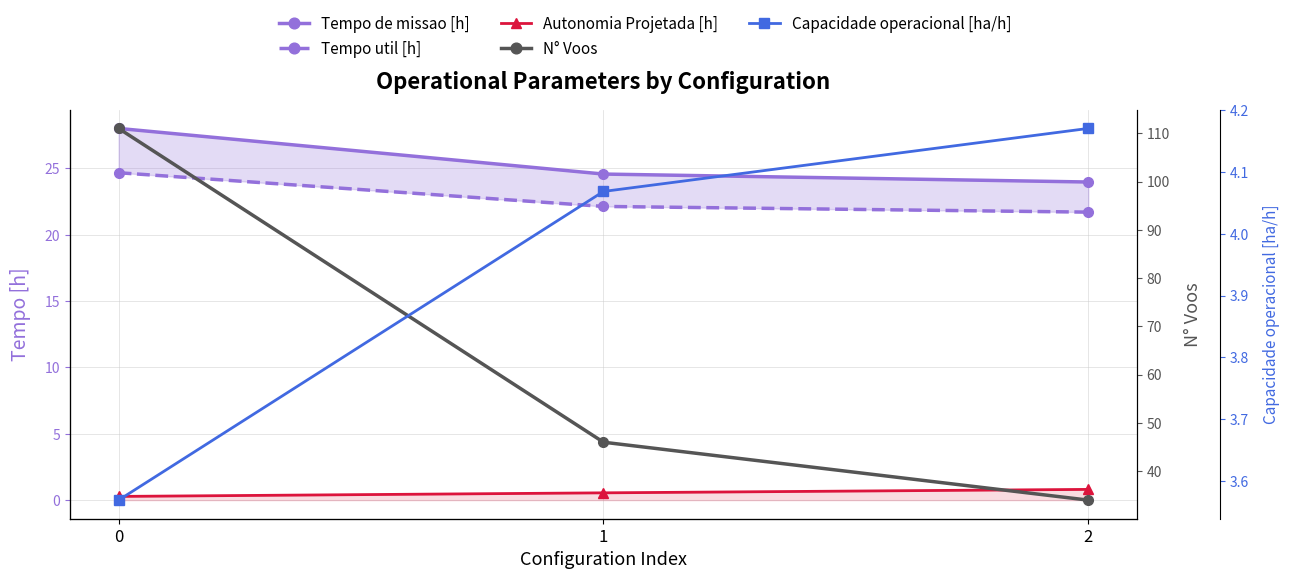

What is the value of the Tempo util [h] point at the 2nd from the left?

22.1